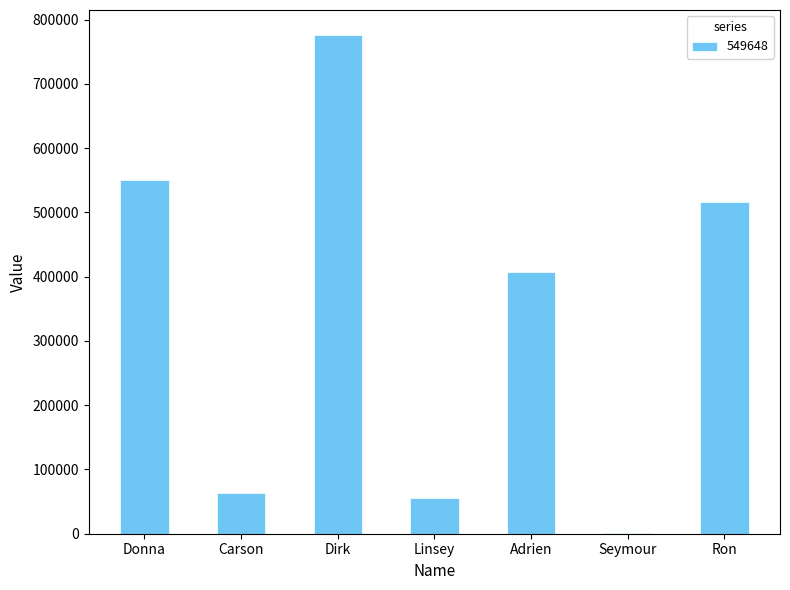

Reading right to left, list all the values displayed in this chart.

Ron=515527	Seymour=356	Adrien=406573	Linsey=55170	Dirk=776010	Carson=62831	Donna=549648